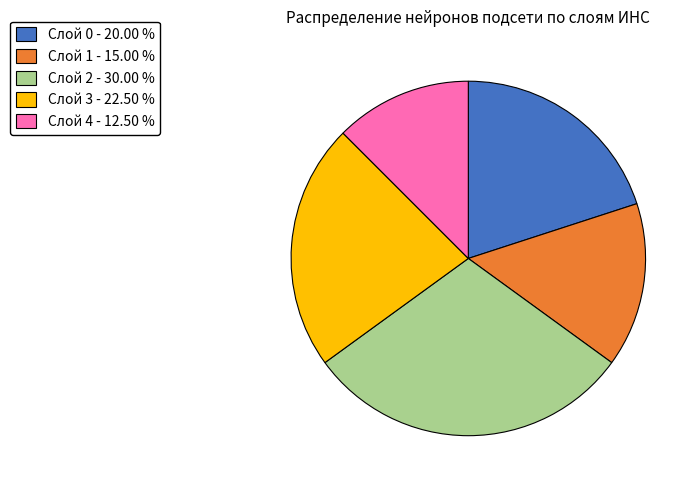

Combined, do Слой 4 - 12.50 % and Слой 1 - 15.00 % account for over 50%?

No